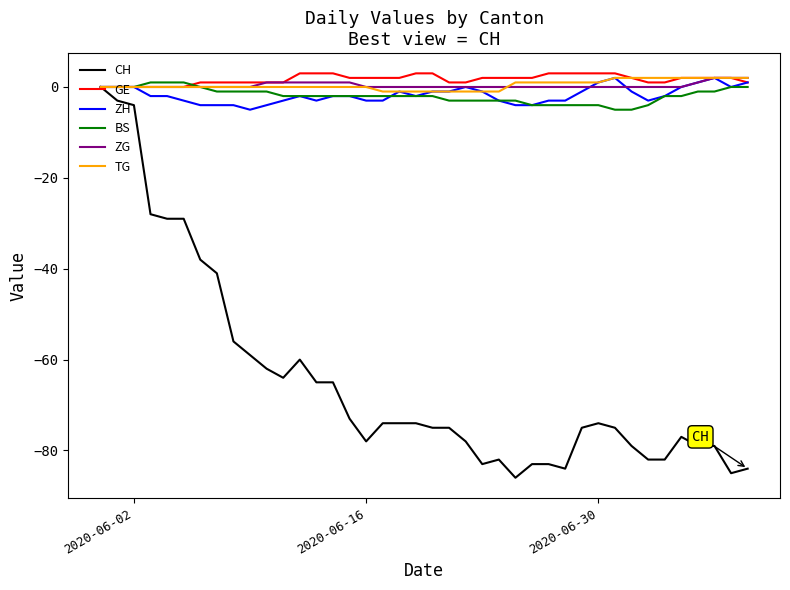

What are all the series names shown in the legend?

CH, GE, ZH, BS, ZG, TG